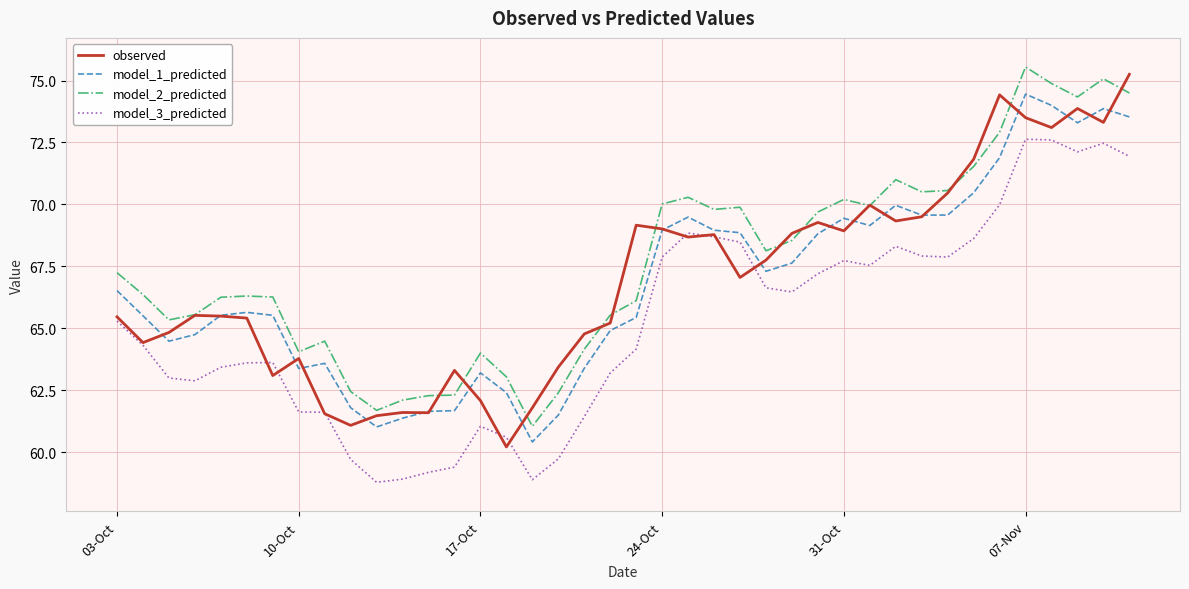

What is the maximum value shown in the chart?

75.5